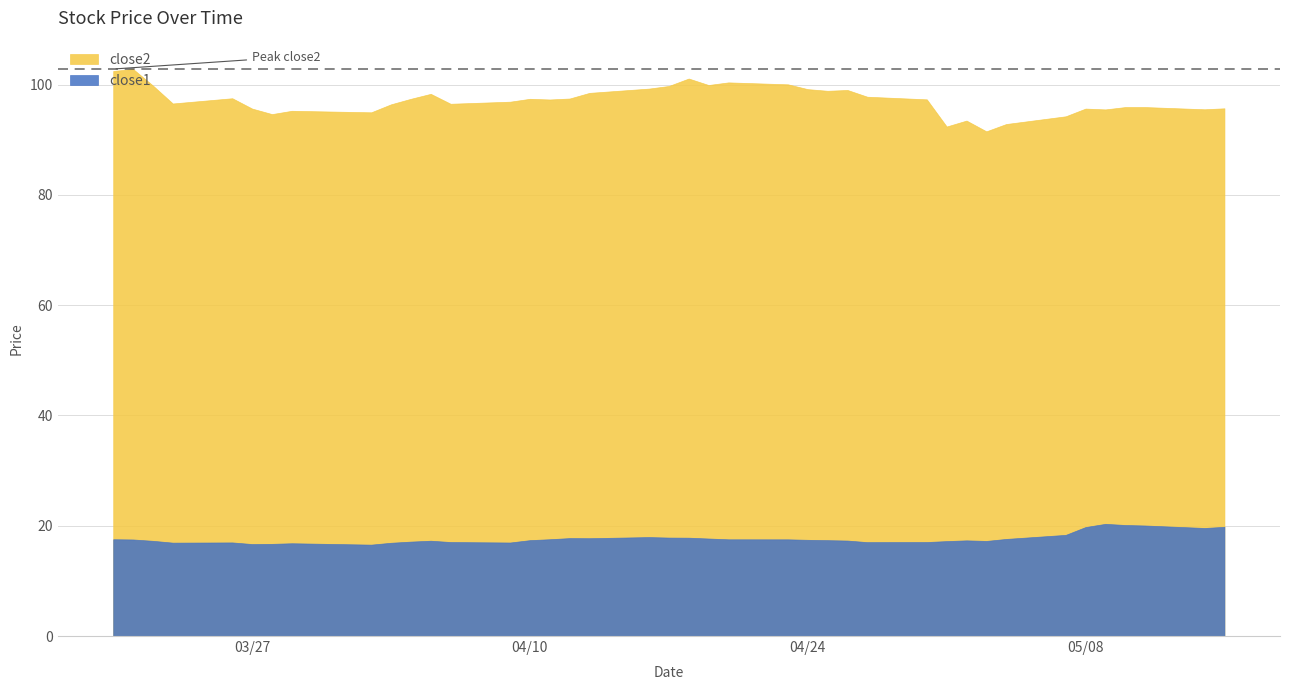

True or false: close2 and close1 intersect in this chart.

False